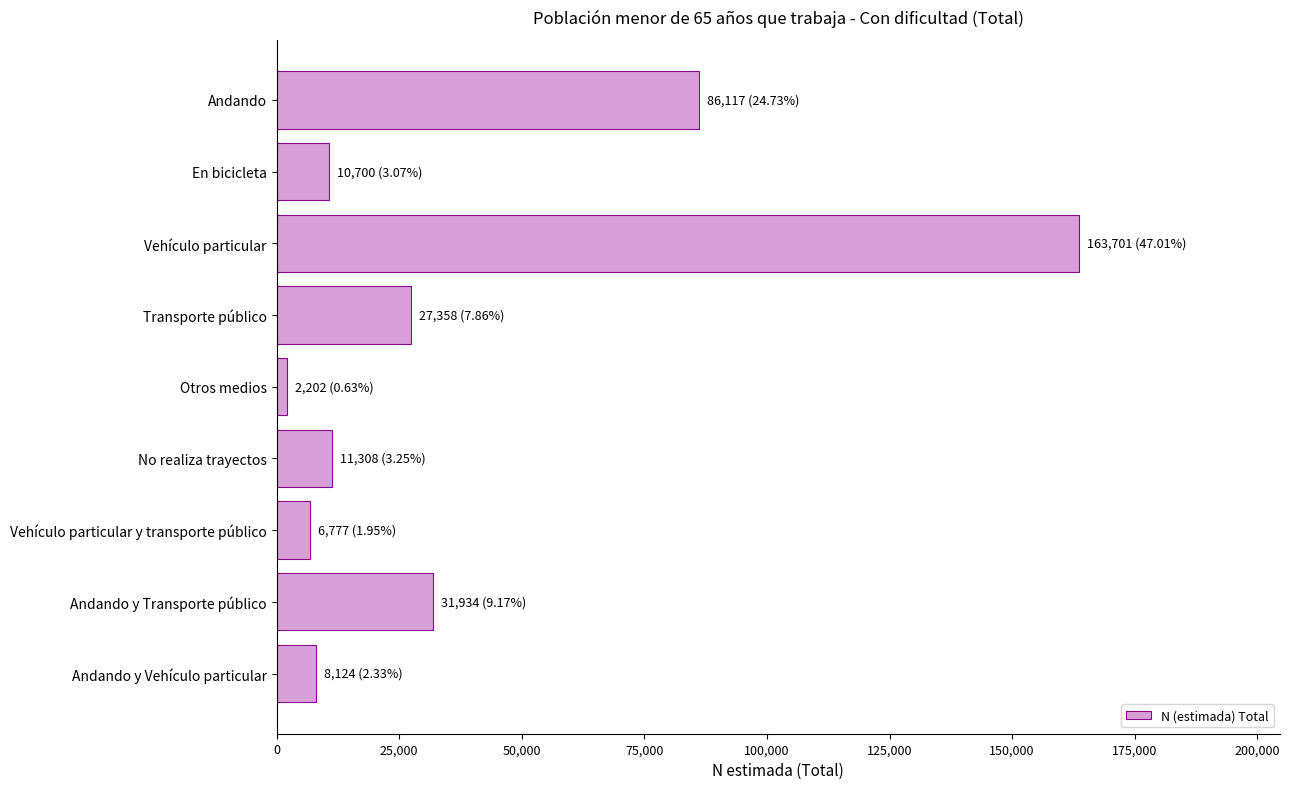

What is the sum of the values at Andando y Transporte público and Andando?

118051